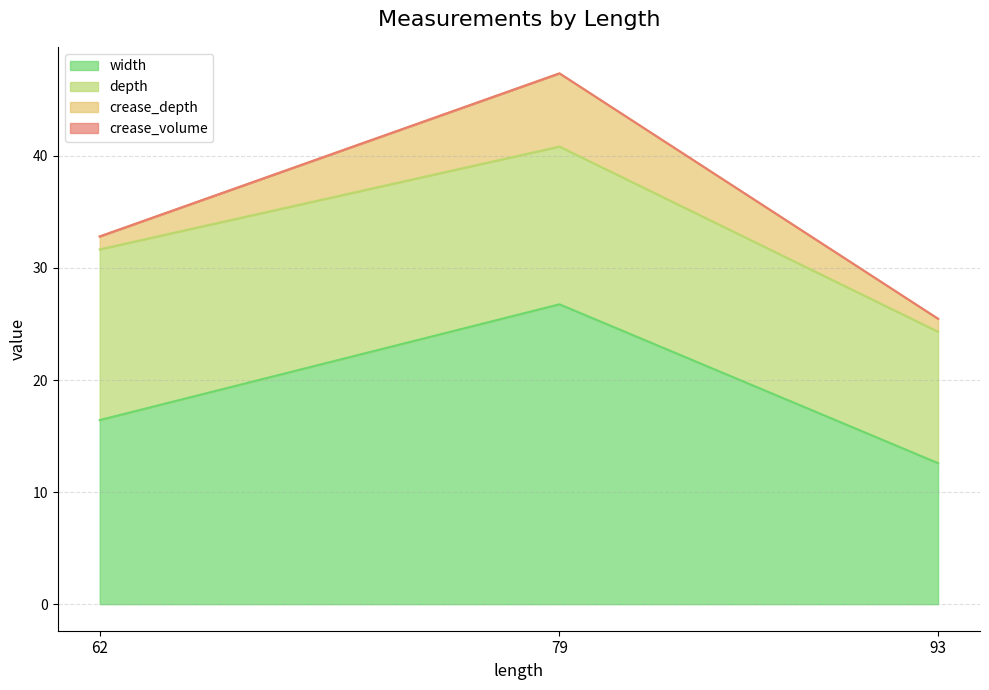

What is the difference between the maximum and minimum values in the depth series?

3.5